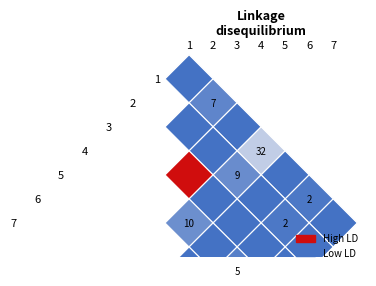

What is the lowest value of the row6 series?

3